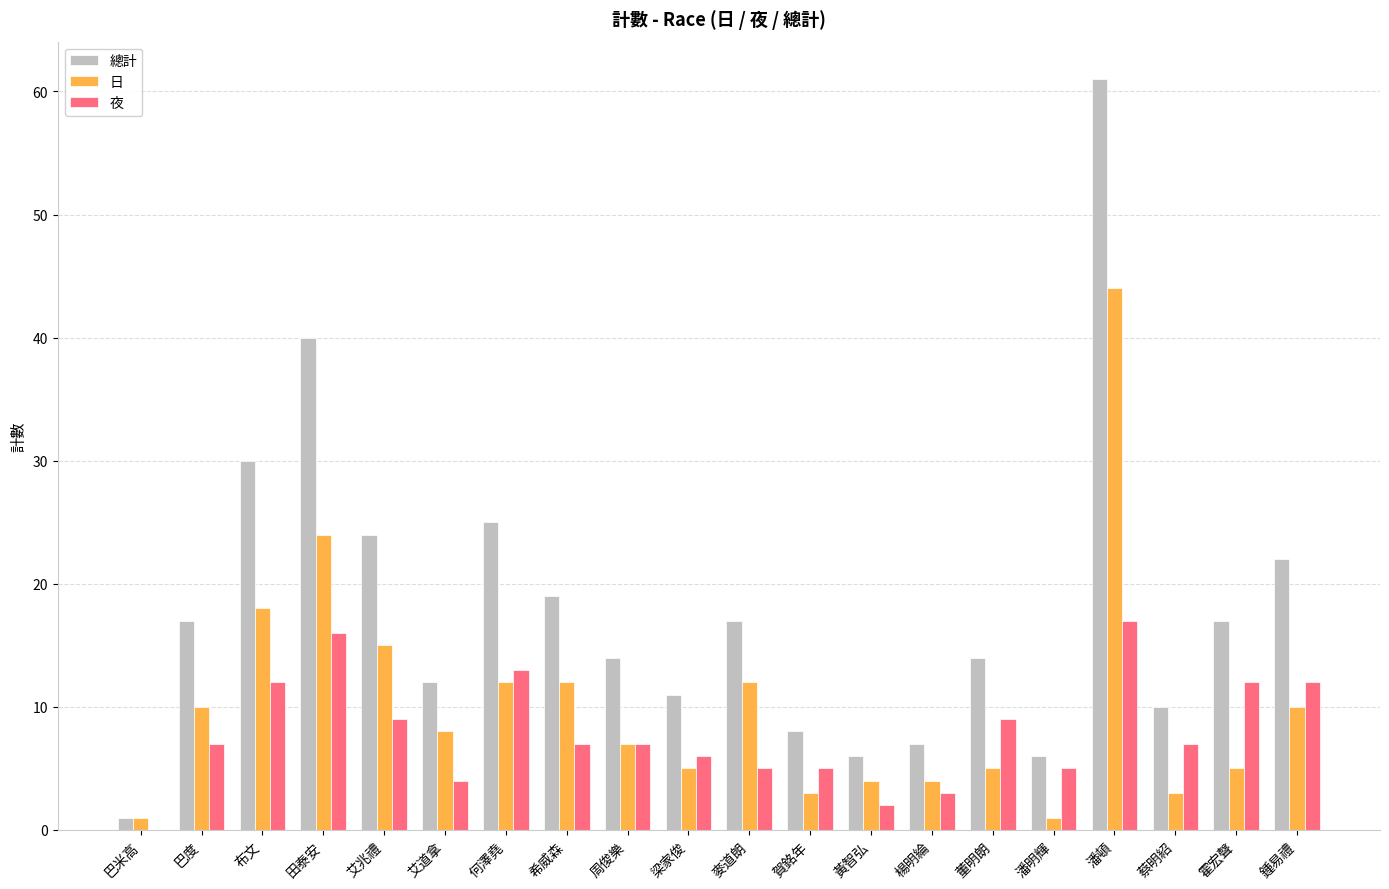

How many categories are shown in the chart?

20